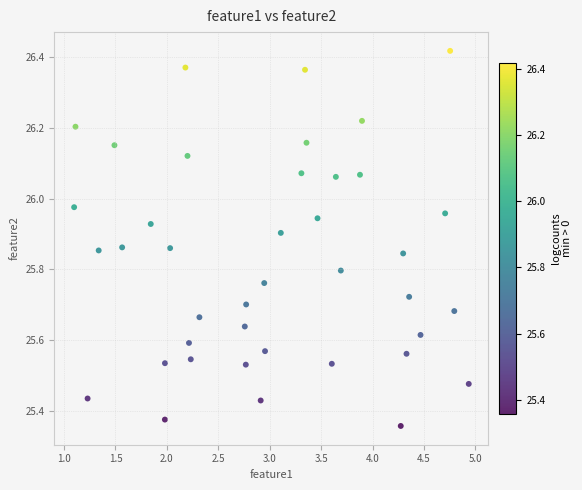

What is the range of Y values (max minus min)?

1.1